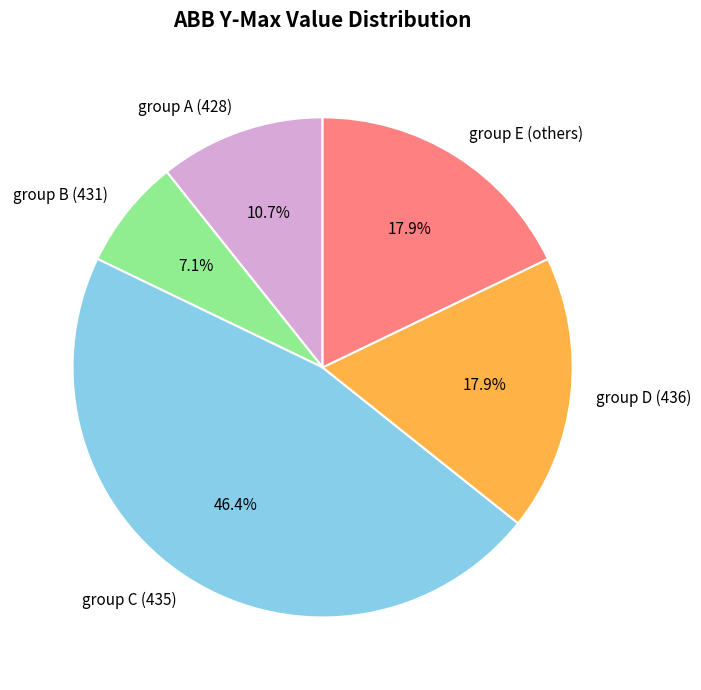

Is there any slice that represents more than half of the pie?

No